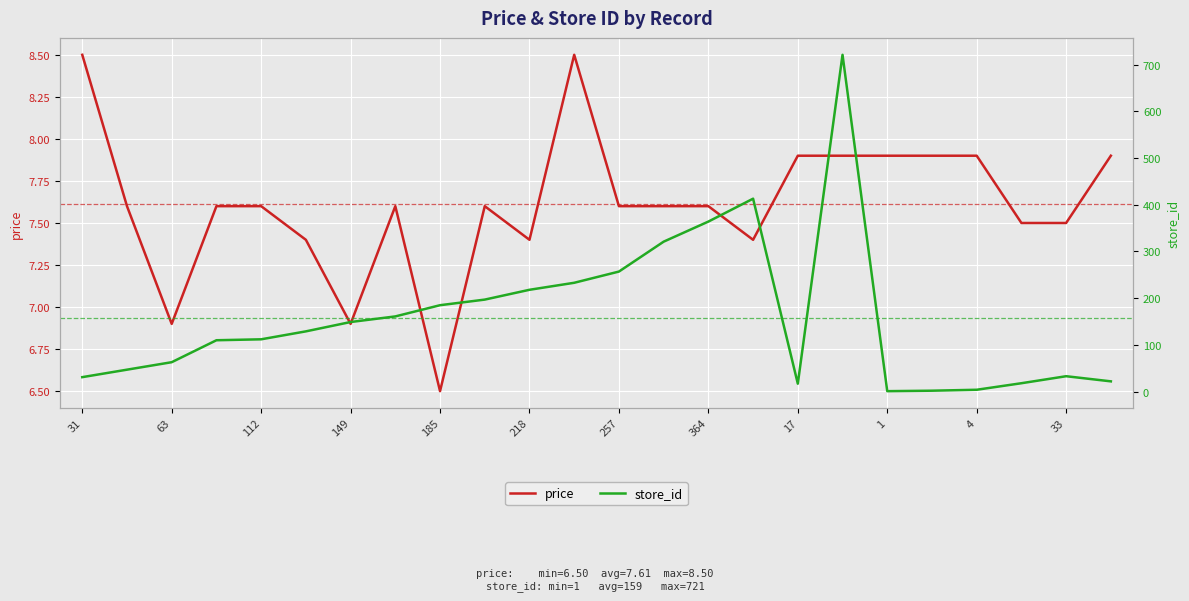

Reading left to right, what are all the values shown in this chart?

price: 8.5	7.6	6.9	7.6	7.6	7.4	6.9	7.6	6.5	7.6	7.4	8.5	7.6	7.6	7.6	7.4	7.9	7.9	7.9	7.9	7.9	7.5	7.5	7.9
store_id: 31.0	47.0	63.0	110.0	112.0	129.0	149.0	161.0	185.0	197.0	218.0	233.0	257.0	321.0	364.0	413.0	17.0	721.0	1.0	2.0	4.0	18.0	33.0	22.0